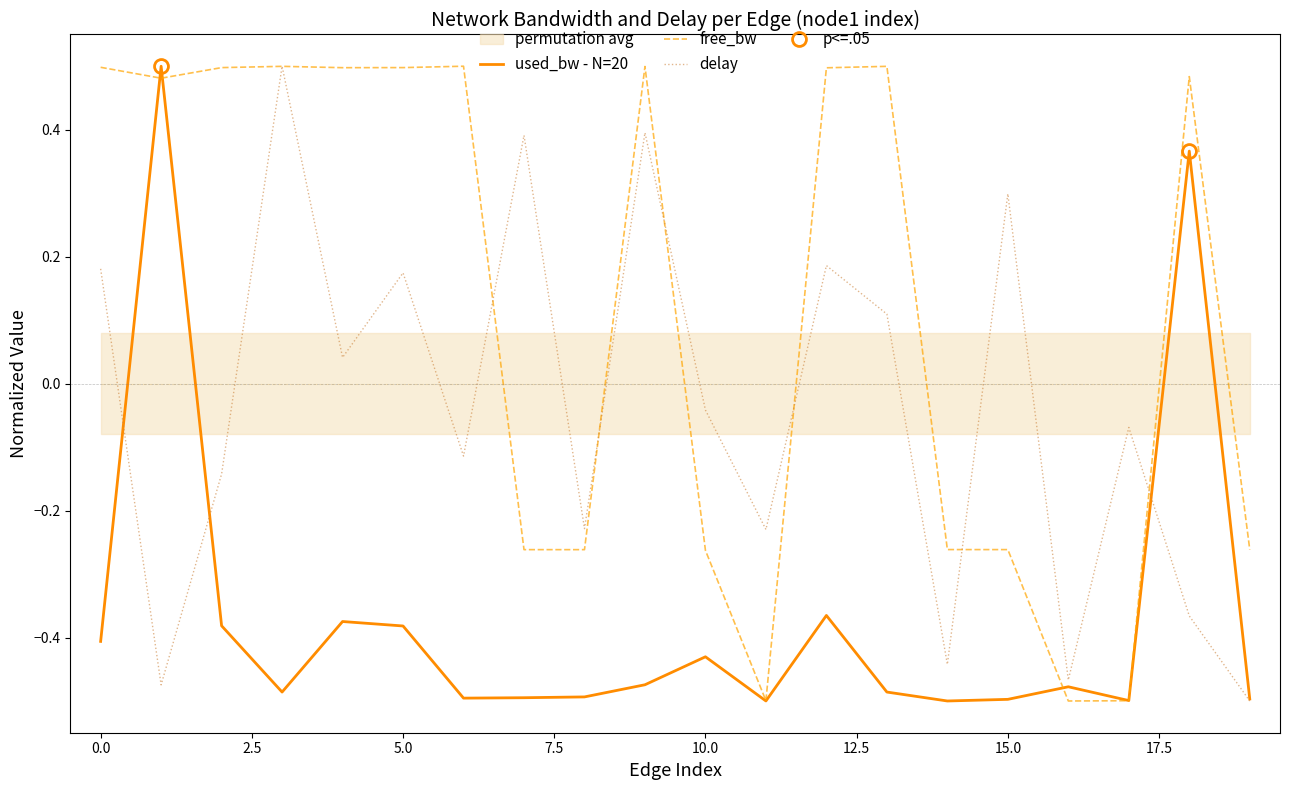

How many values in free_bw are below zero?

9